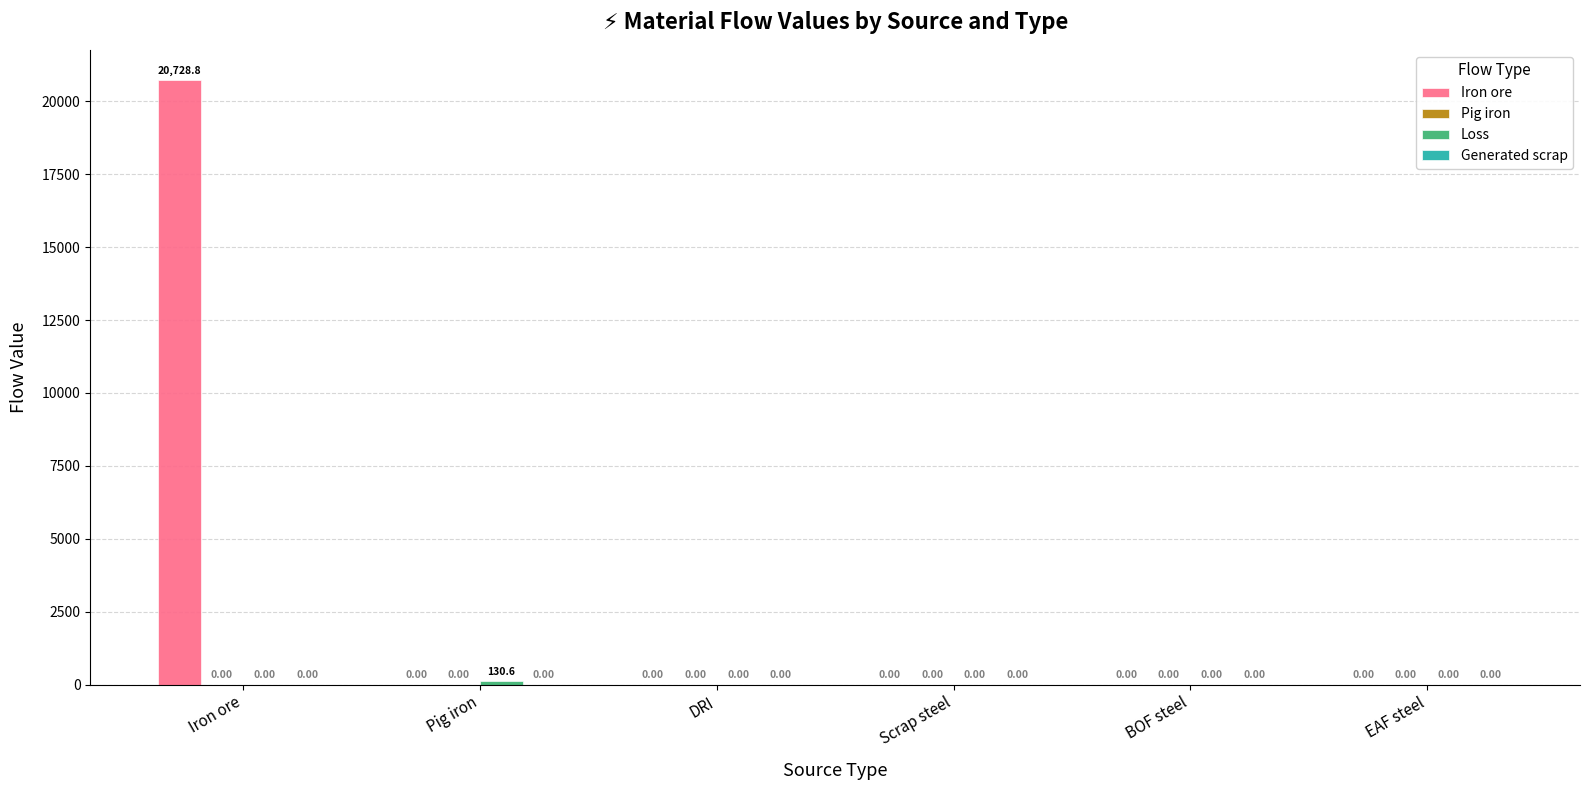

What is the total value across all series at Iron ore?

20728.8